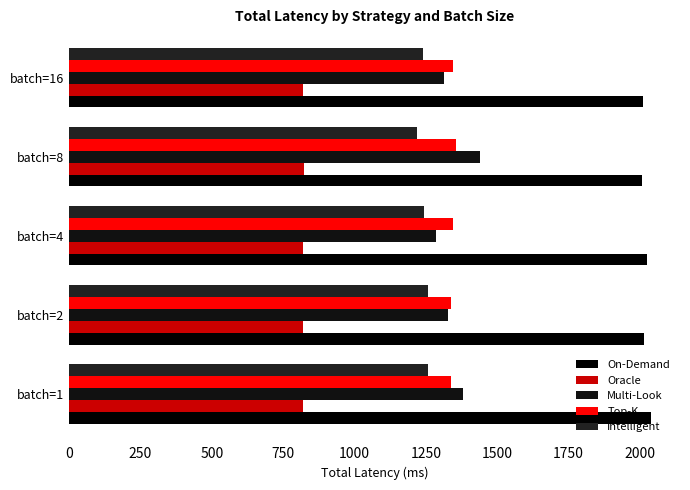

How many data points in Multi-Look are above 1327?

3